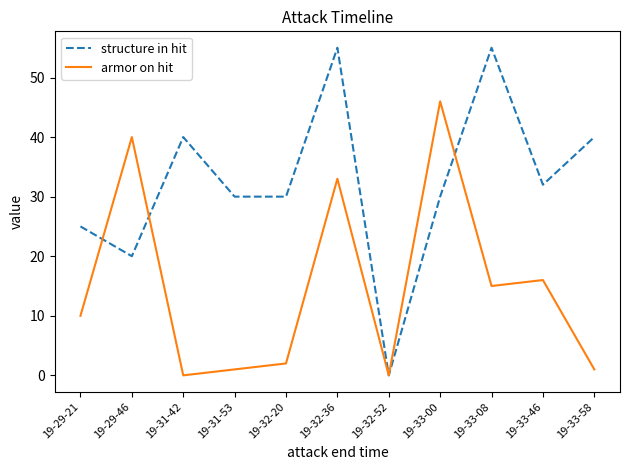

At which category is the sum across all series the highest?

19-32-36